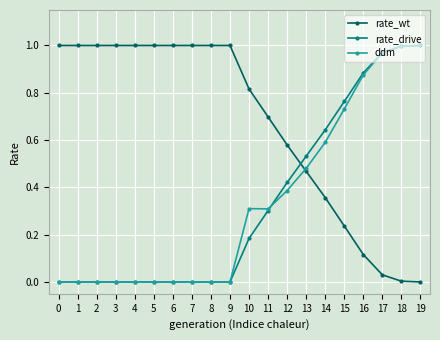

The value of ddm at 15 is 0.3. True or false?

False